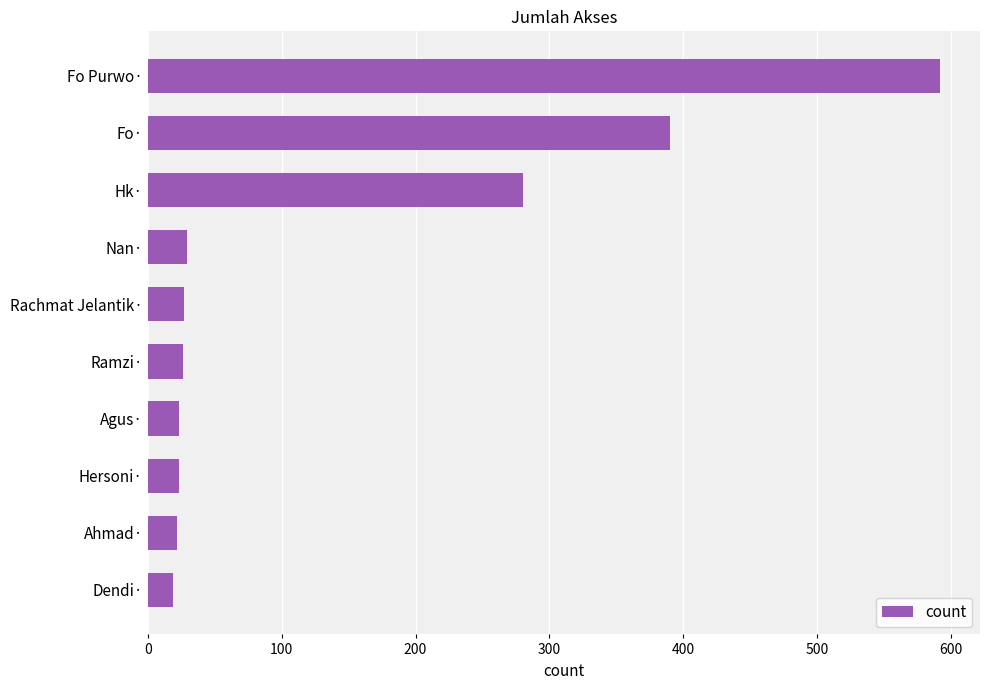

Where is the data nearest to the value 305?

Hk·